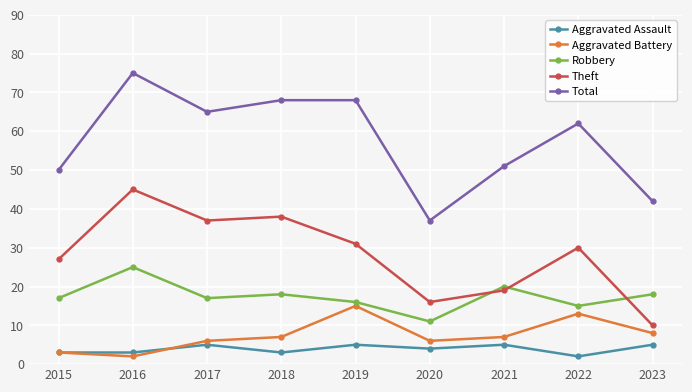

True or false: Robbery and Aggravated Assault cross at least once.

False